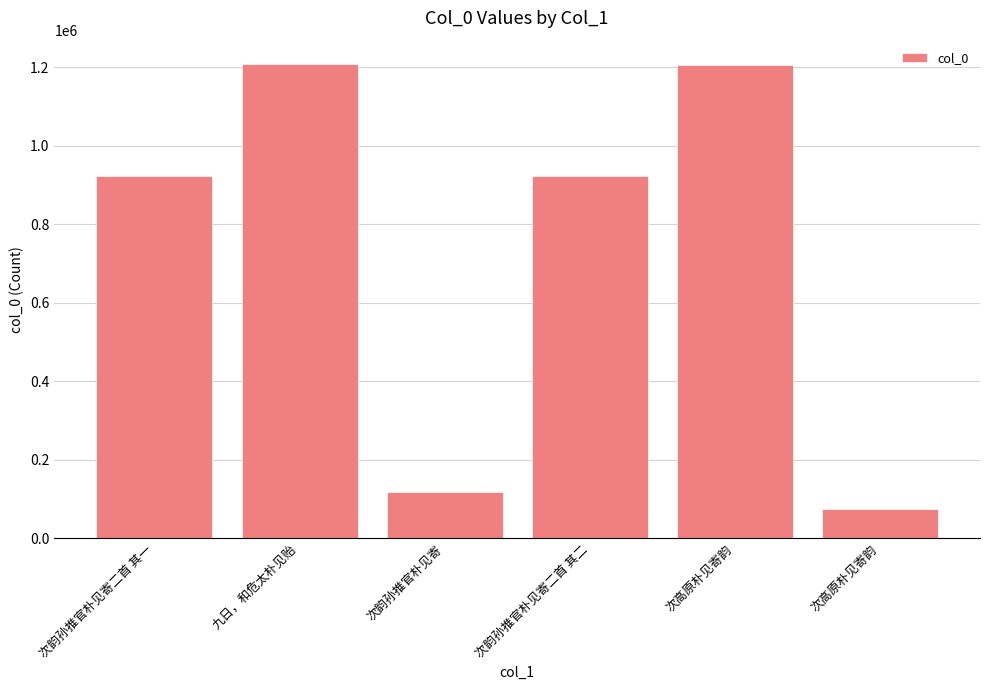

Reading left to right, extract all data points from this chart.

次韵孙推官朴见寄二首 其一=923516	九日，和危太朴见贻=1207982	次韵孙推官朴见寄=117544	次韵孙推官朴见寄二首 其二=923898	次高原朴见寄韵=1207529	次高原朴见寄韵=75404